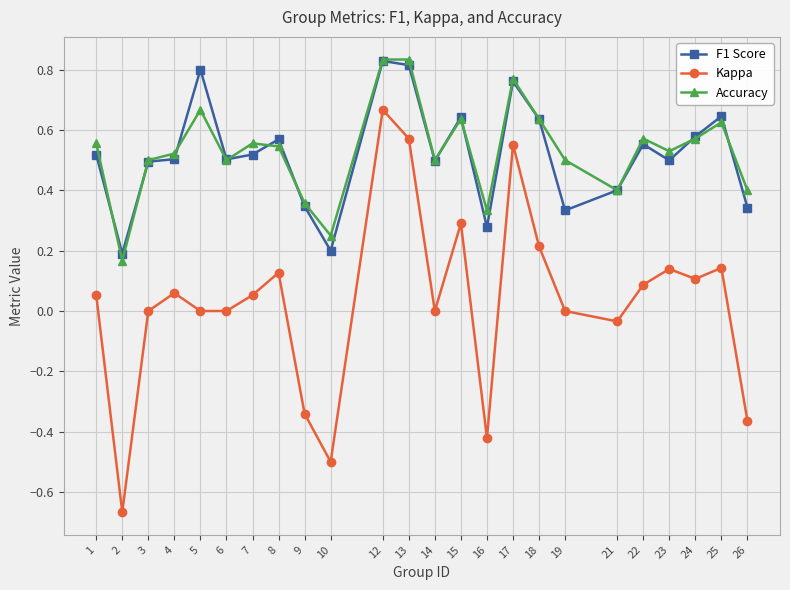

Does the chart display data point markers on the line(s)?

Yes